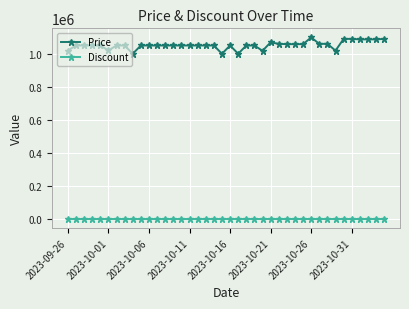

True or false: Discount and Price cross at least once.

False